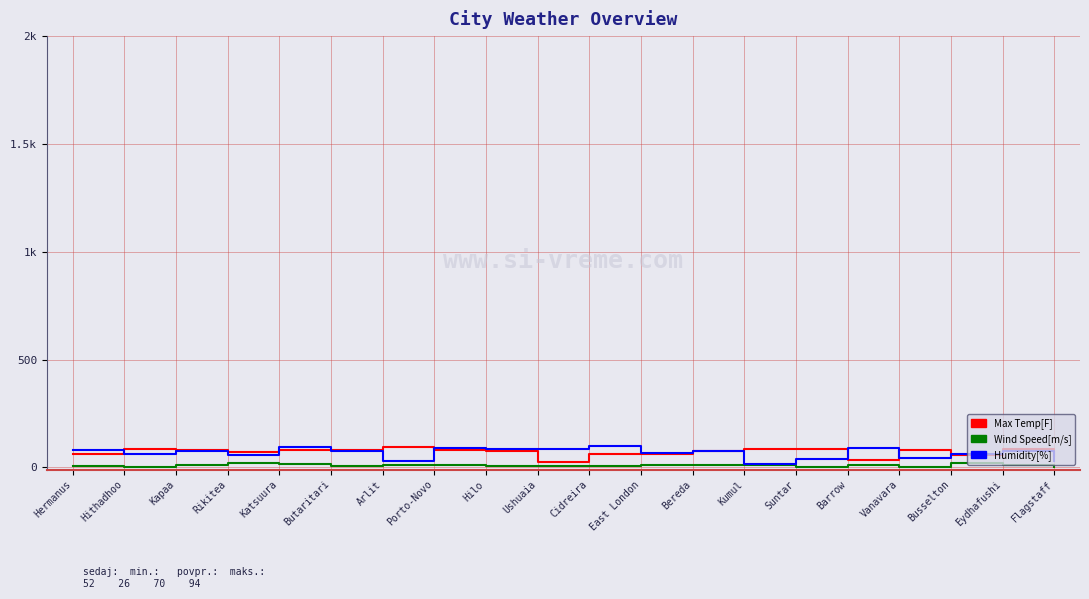

Is this an area chart (filled region under the line)?

No